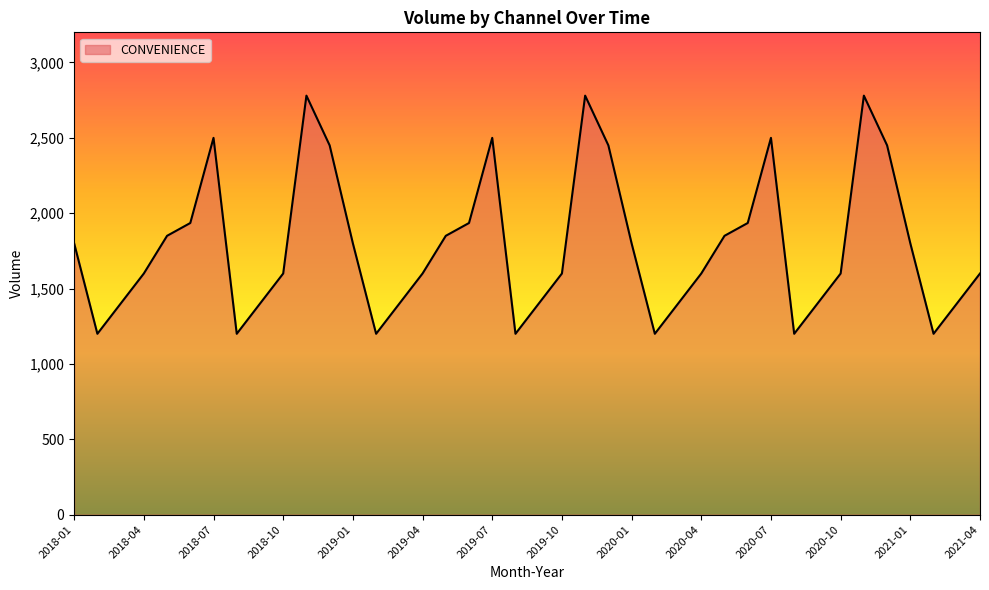

What is the greatest value displayed?

2780